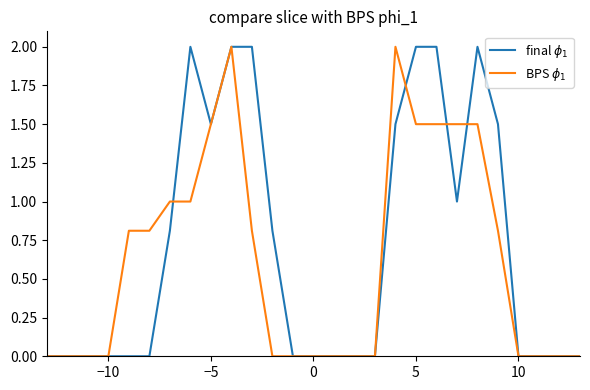

What is the maximum value shown in the chart?

2.0